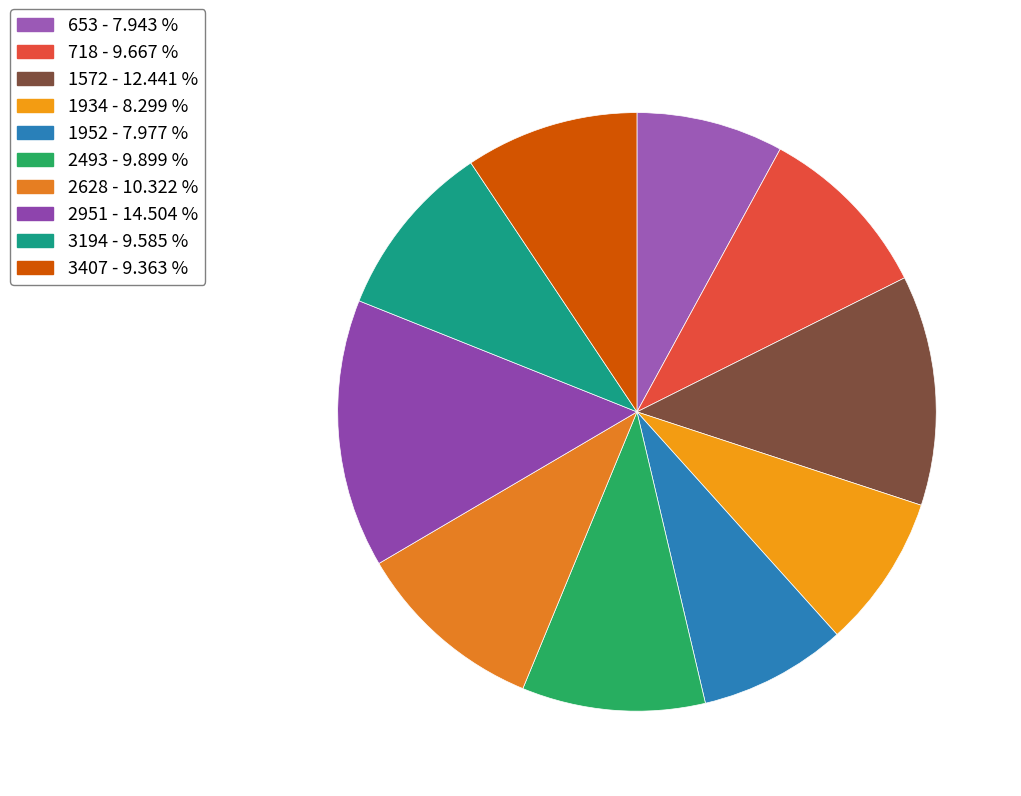

What percentage do 3407 and 1952 together represent?

17.3%